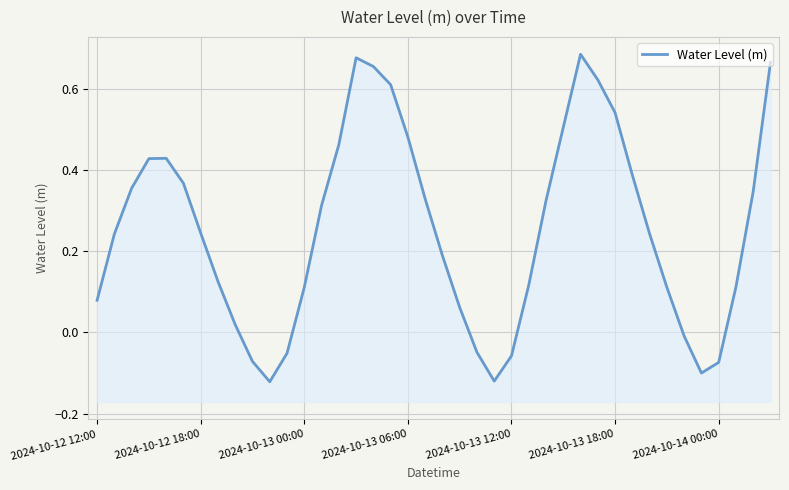

The chart shows a value of 0.2 at 31. True or false?

False